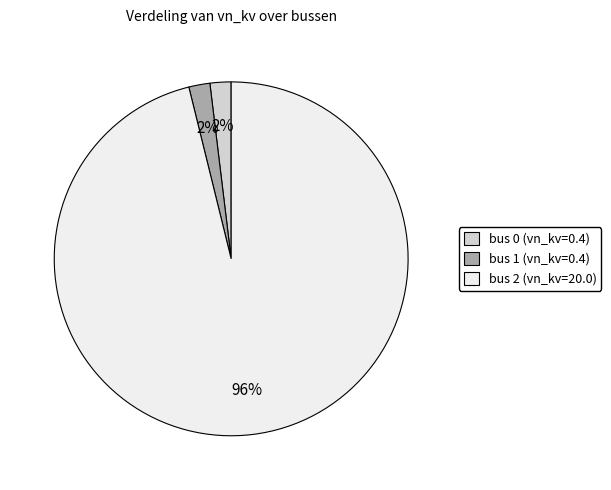

To the nearest percent, what is the average slice percentage?

33%